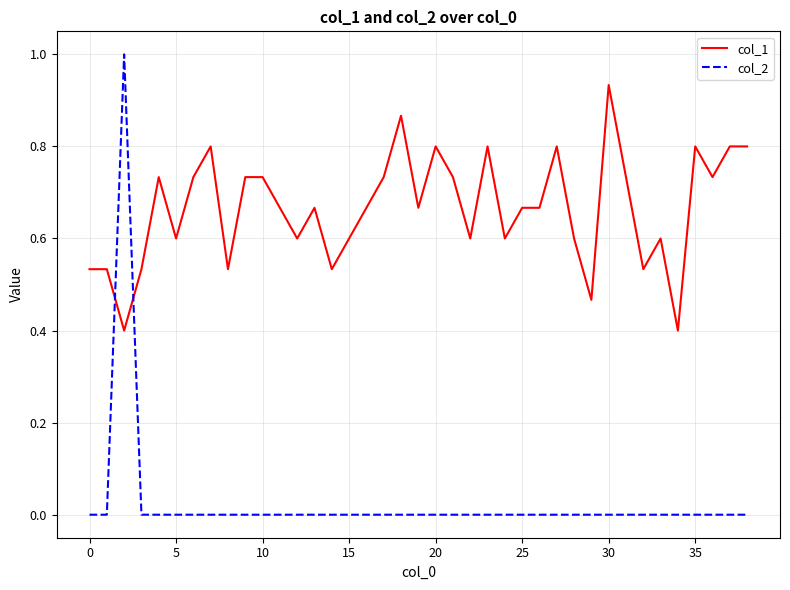

Which series has the widest spread of values?

col_2